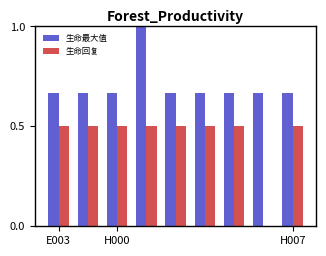

What is the sum of all 生命最大值 values?

6.3